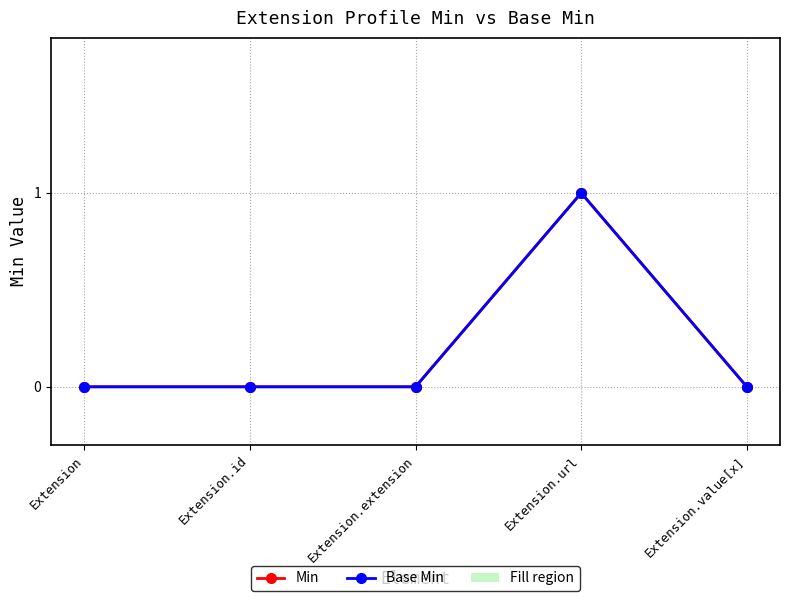

Where is Base Min nearest to the value 0?

Extension